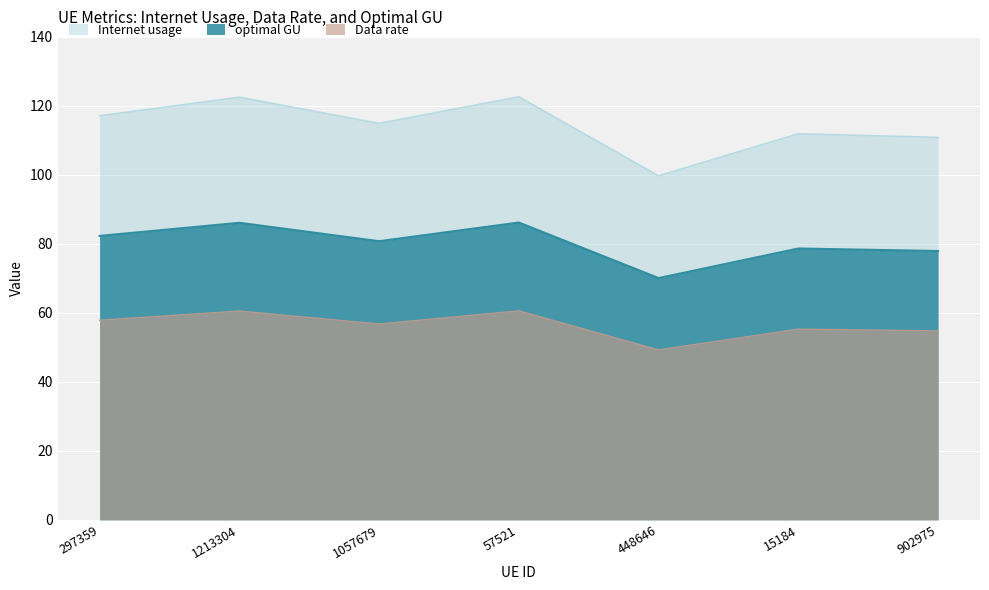

Which series has the largest range (max minus min)?

Internet usage